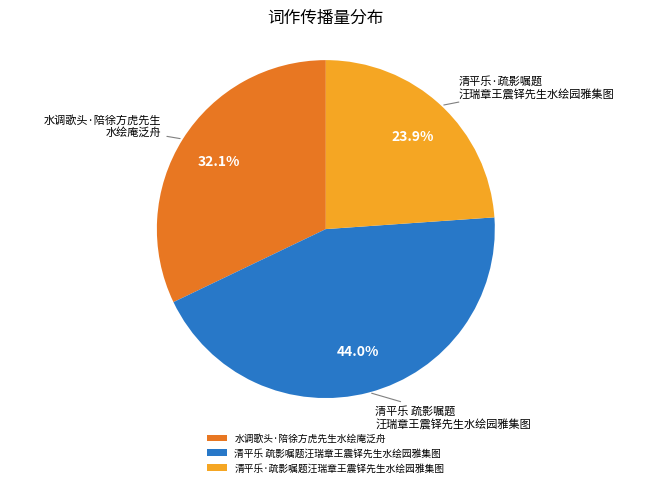

The 清平乐·疏影嘱题汪瑞章王震铎先生水绘园雅集图 slice represents 24% of the pie. True or false?

True